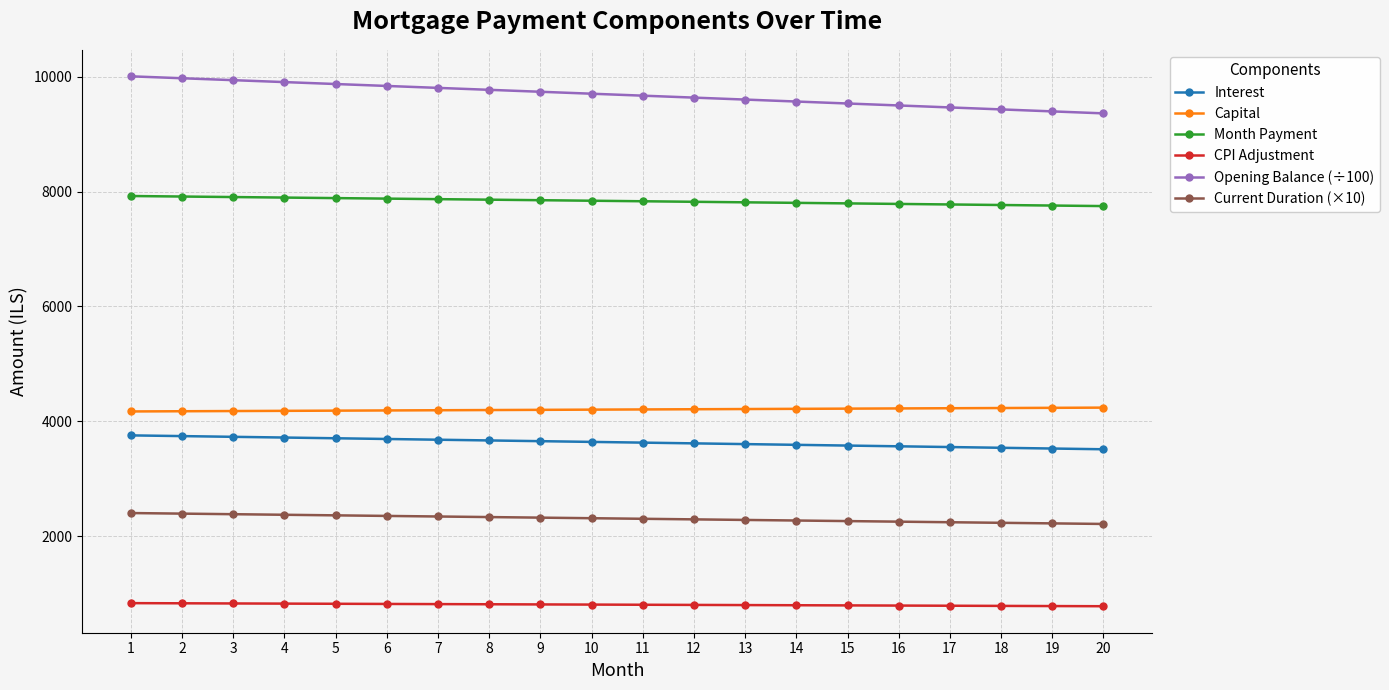

What is the spread (max minus min) of values at 7?

8993.3